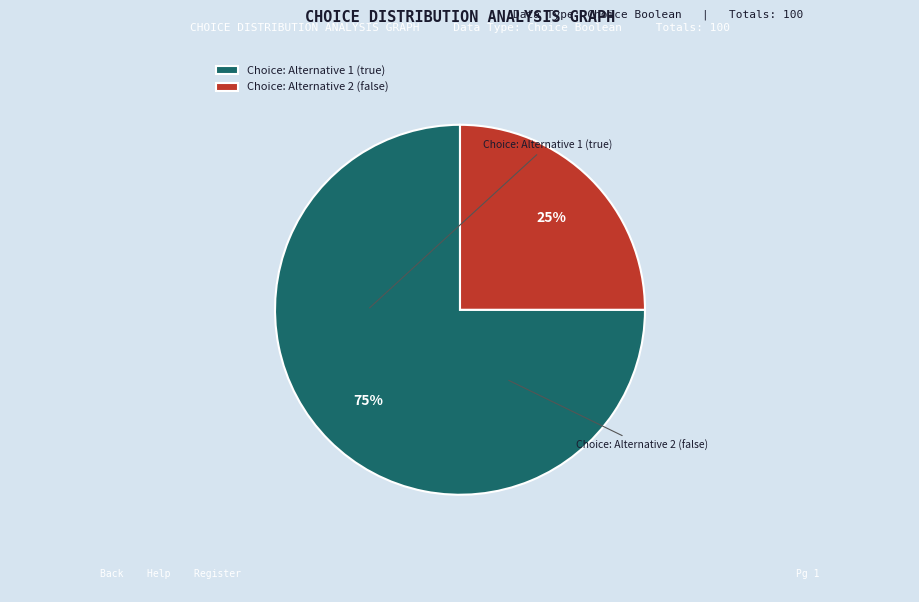

To the nearest percent, what portion does Choice: Alternative 2 (false) represent?

25%